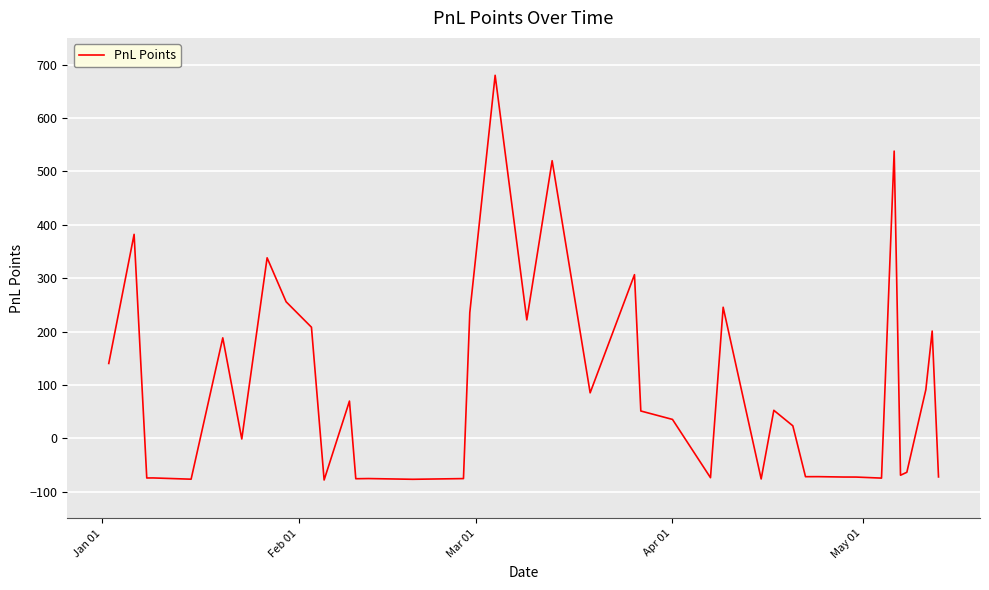

What is the maximum value shown in the chart?

679.9